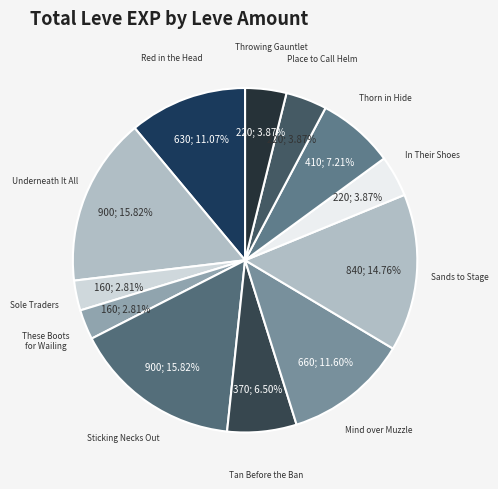

What percentage is NOT represented by Underneath It All?

84.2%